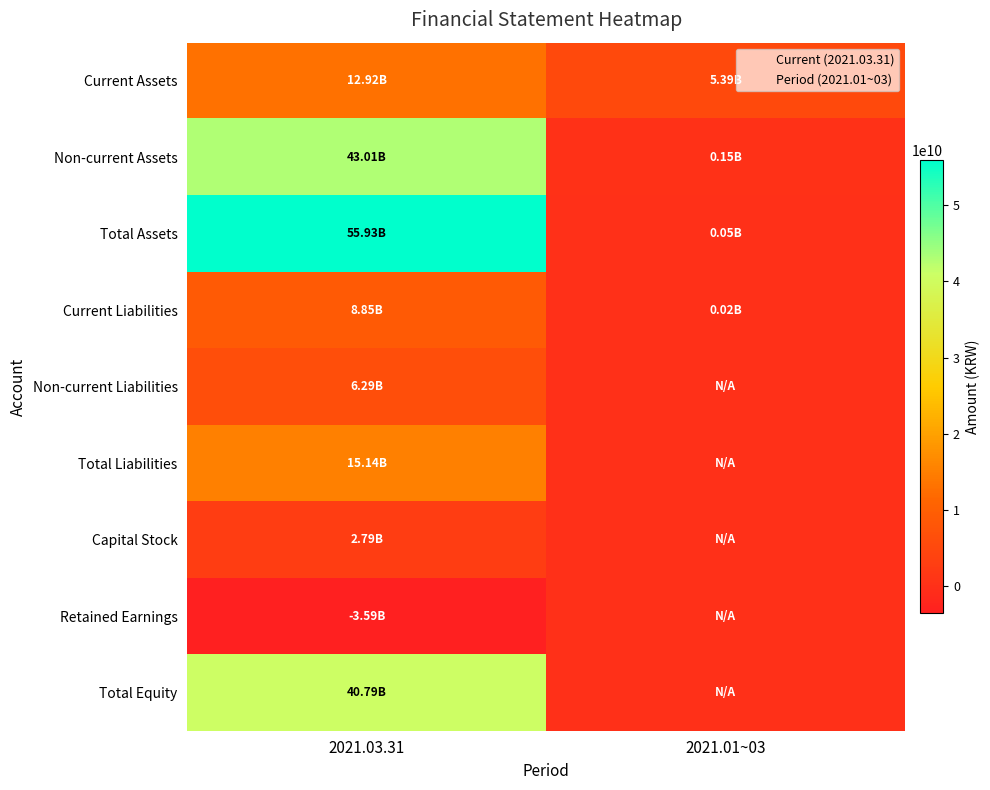

Reading right to left, what are all the values shown in this chart?

Current Assets: 2021.01~03=5389765542	2021.03.31=12922269436
Non-current Assets: 2021.01~03=154318461	2021.03.31=43009875058
Total Assets: 2021.01~03=48669425	2021.03.31=55932144494
Current Liabilities: 2021.01~03=18553285	2021.03.31=8849881370
Non-current Liabilities: 2021.01~03=0	2021.03.31=6289911366
Total Liabilities: 2021.01~03=0	2021.03.31=15139792736
Capital Stock: 2021.01~03=0	2021.03.31=2788705000
Retained Earnings: 2021.01~03=0	2021.03.31=-3586972672
Total Equity: 2021.01~03=0	2021.03.31=40792351758